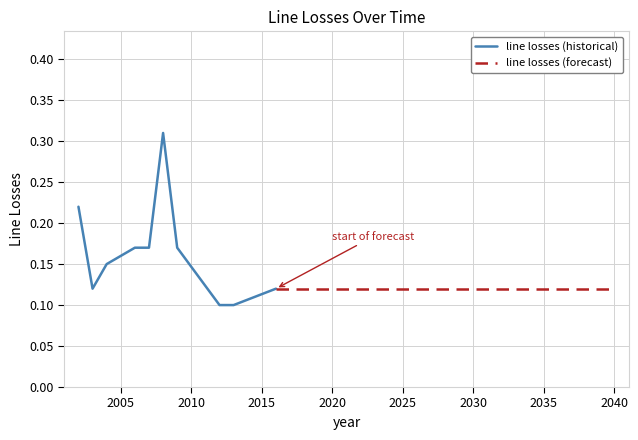

List the labels in order of value, largest first.

2008, 2002, 2006, 2007, 2009, 2005, 2004, 2003, 2016, 2017, 2018, 2019, 2020, 2021, 2022, 2023, 2024, 2025, 2026, 2027, 2028, 2029, 2030, 2031, 2032, 2033, 2034, 2035, 2036, 2037, 2038, 2039, 2040, 2012, 2013